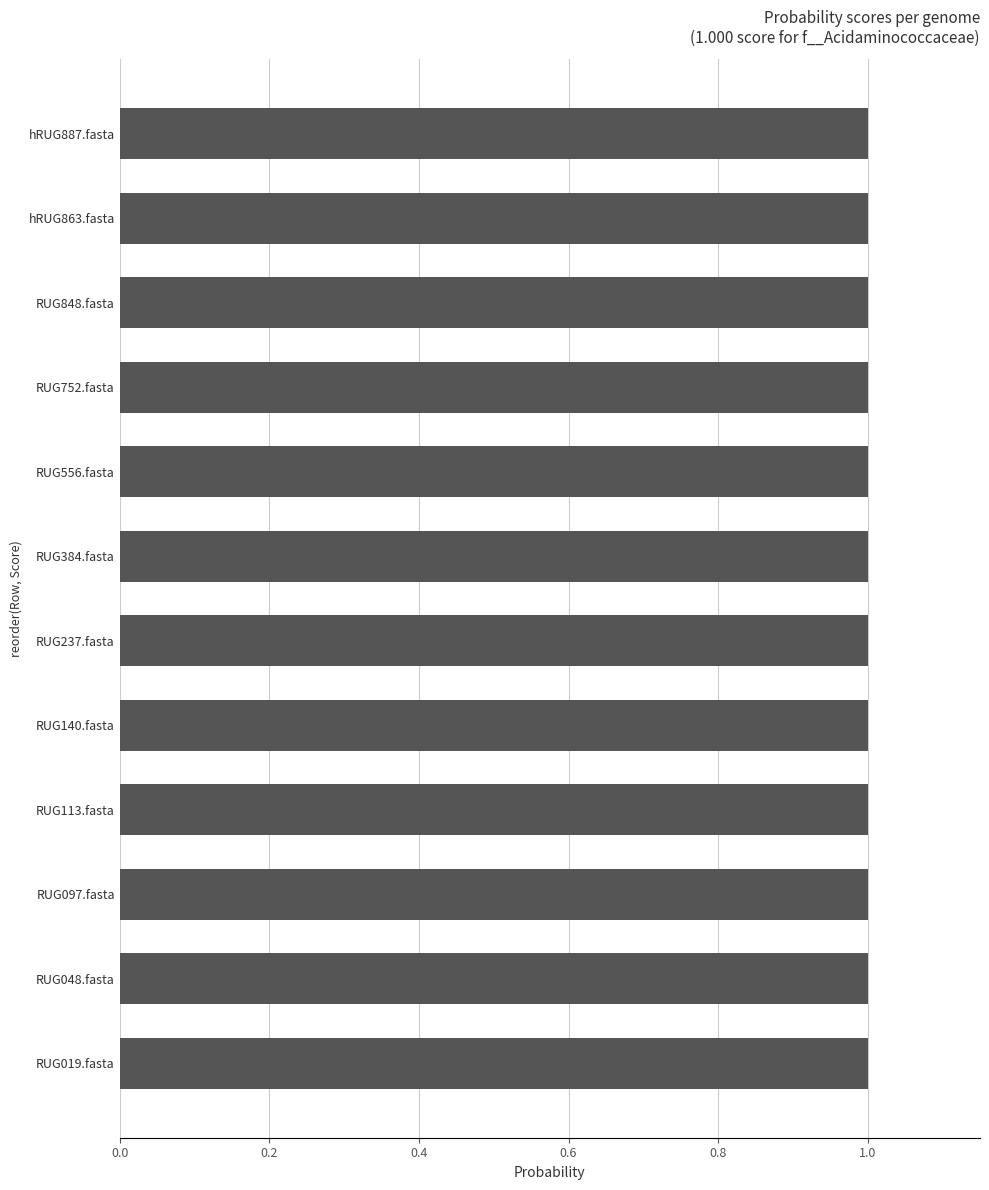

Between RUG237.fasta and hRUG863.fasta, which series saw the biggest shift?

1-f__Acidaminococcaceae